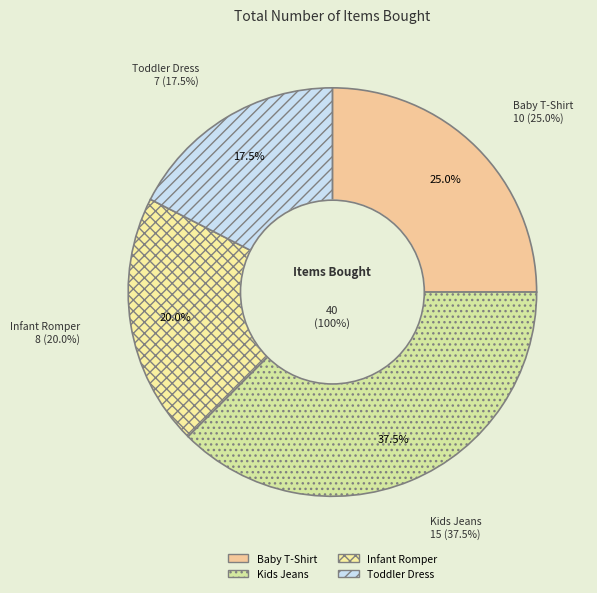

Does Baby T-Shirt account for over 50% of the chart?

No